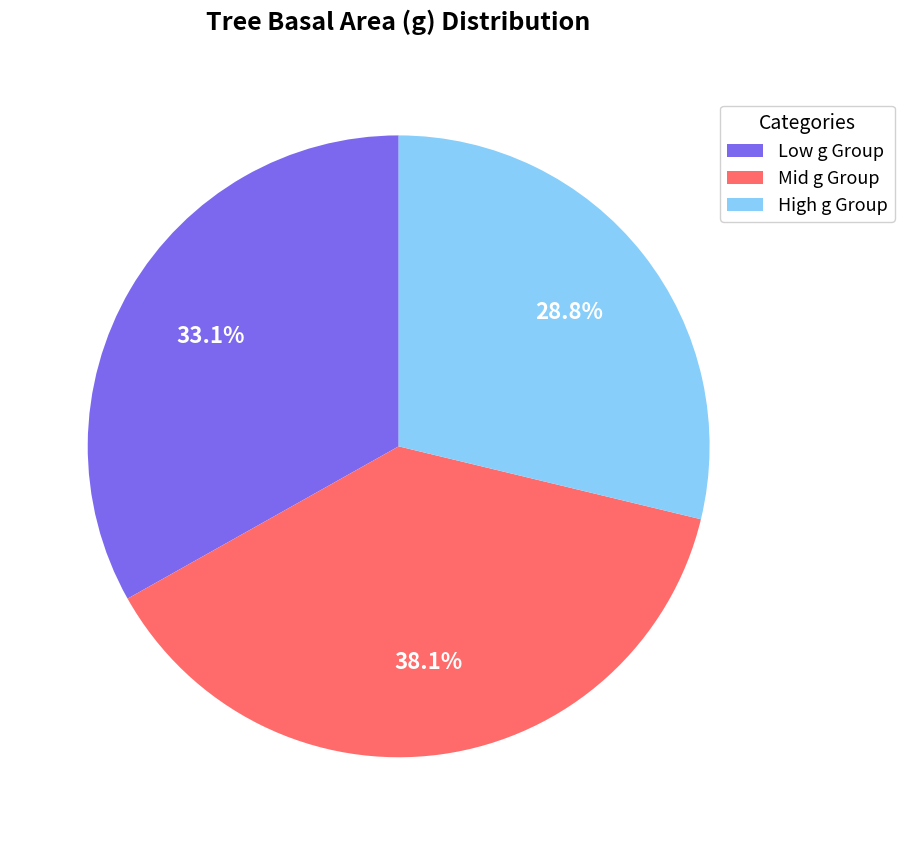

Rank the categories by value from lowest to highest.

High g Group, Low g Group, Mid g Group